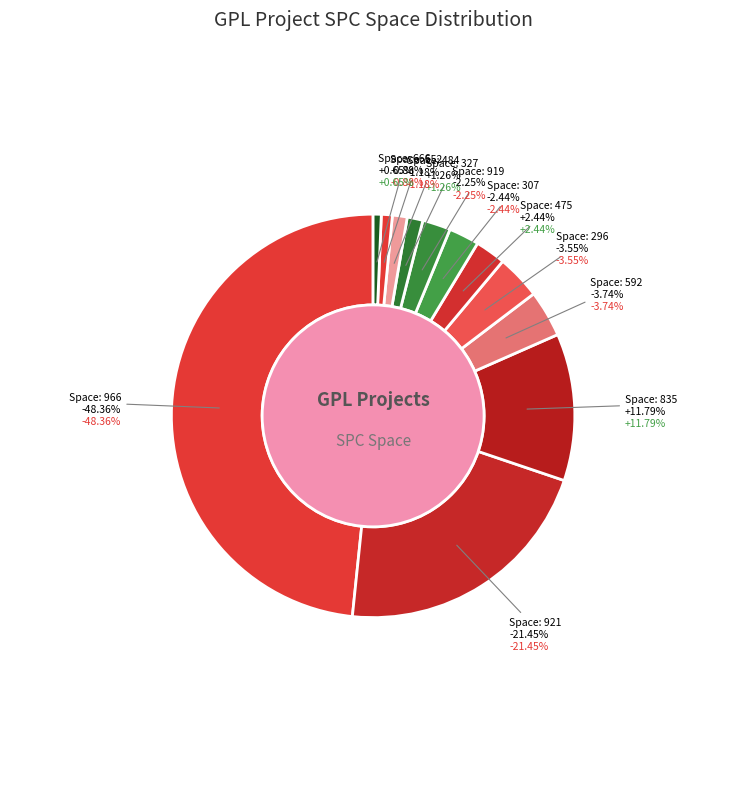

What percentage is the 371 slice, to the nearest percent?

1%